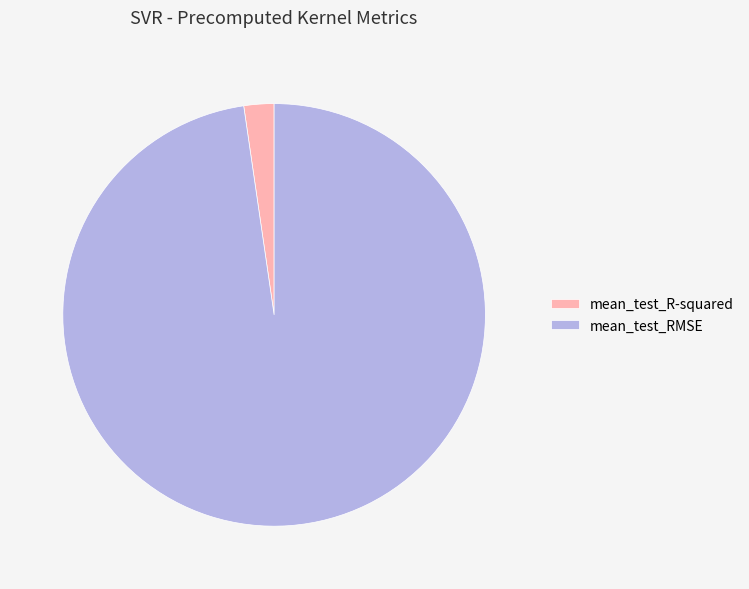

The mean_test_R-squared slice represents 2% of the pie. True or false?

True